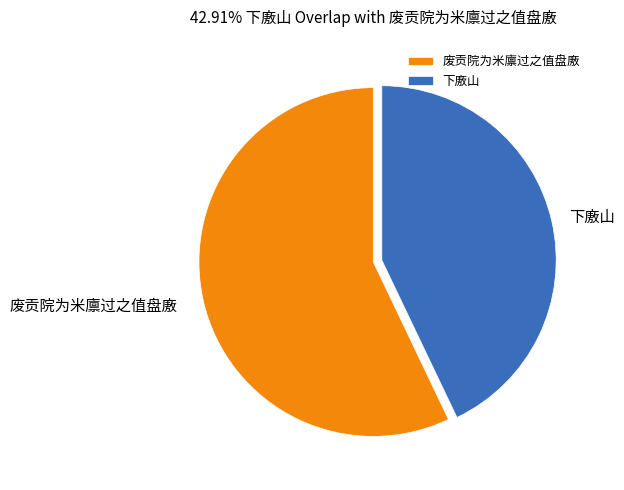

How many segments does this pie chart have?

2